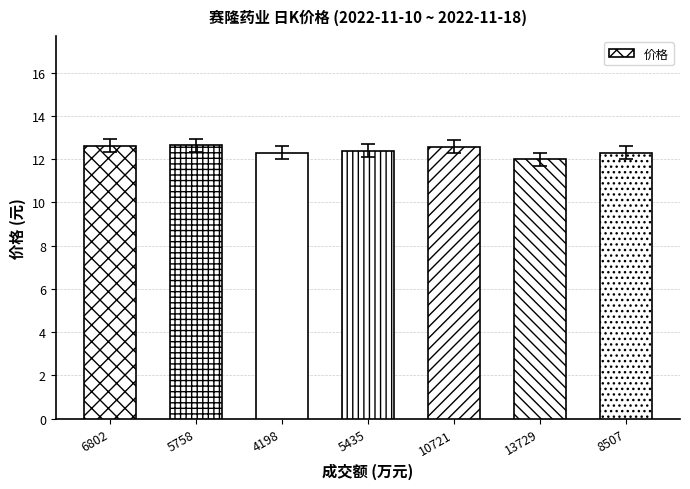

Which category has the lowest value across all series?

13729